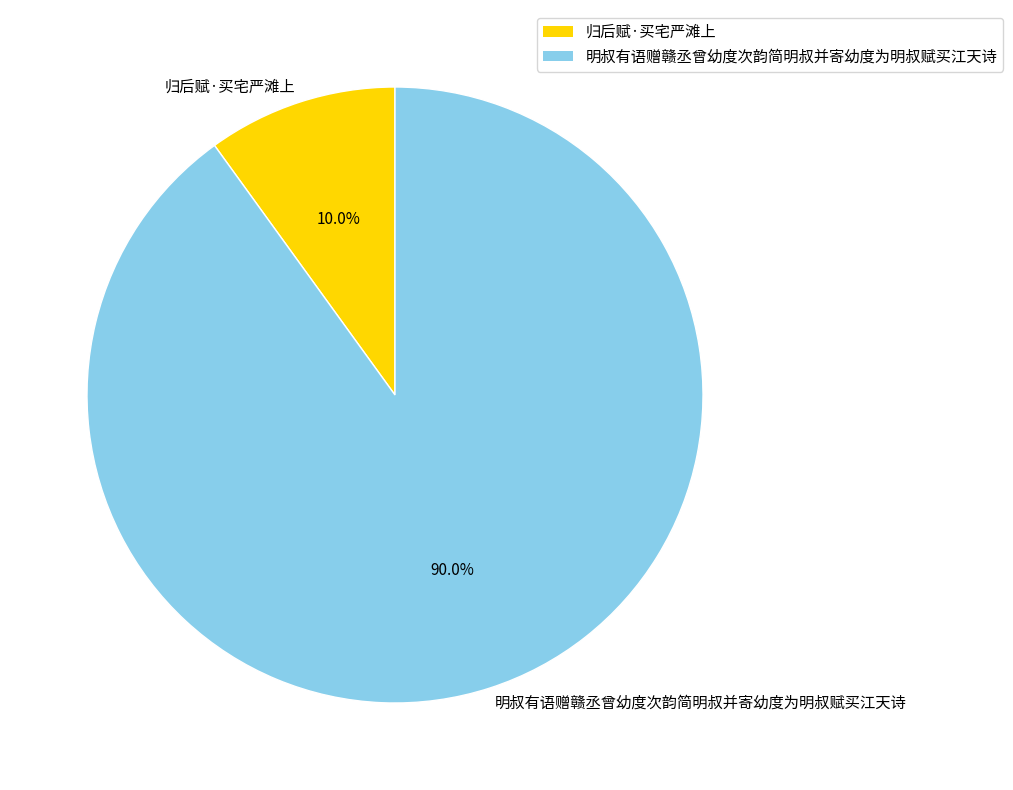

How many slices are in this pie chart?

2